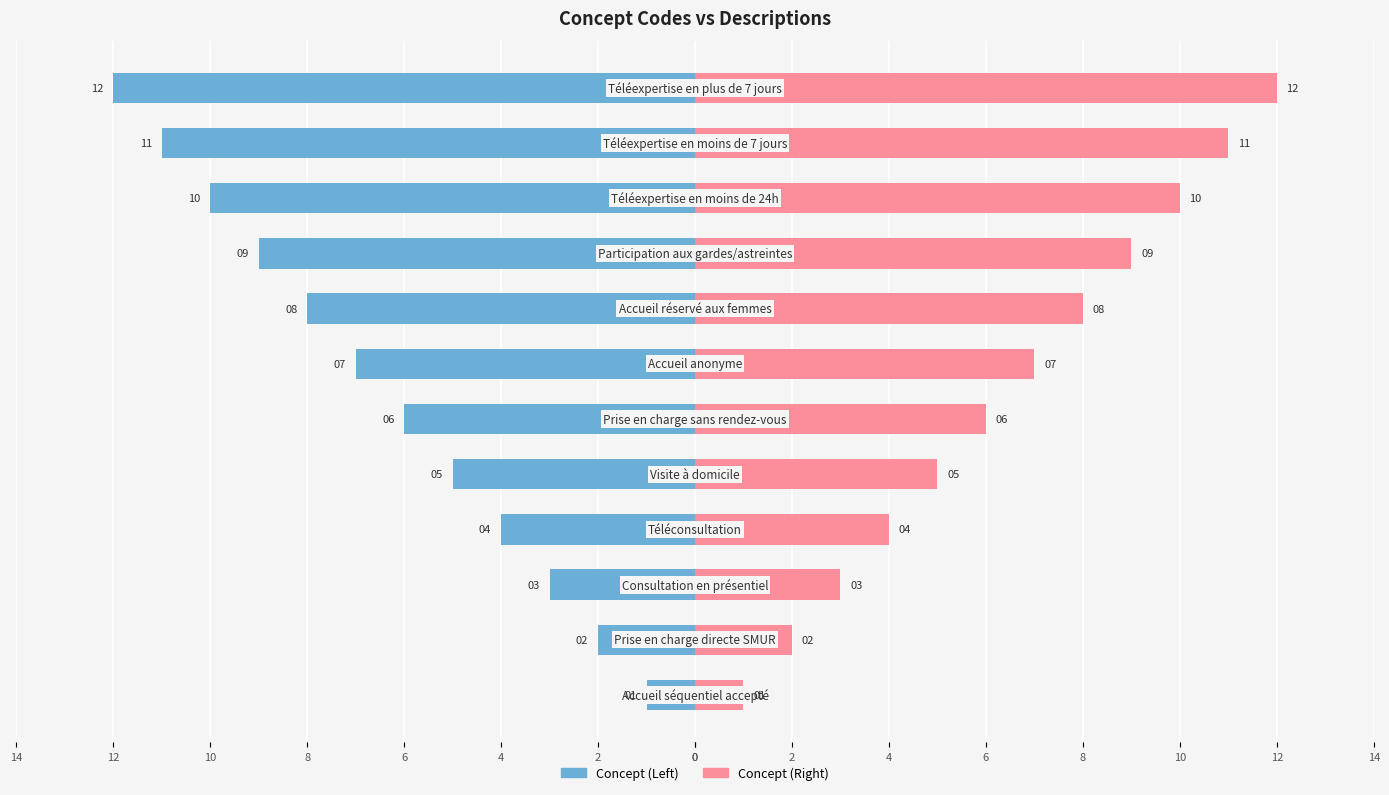

Does the chart contain any negative values?

Yes